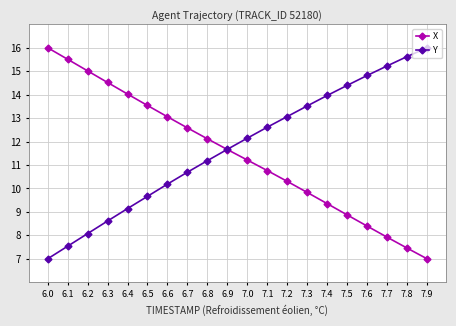

The X series shows 3.3 at 7.6. True or false?

False